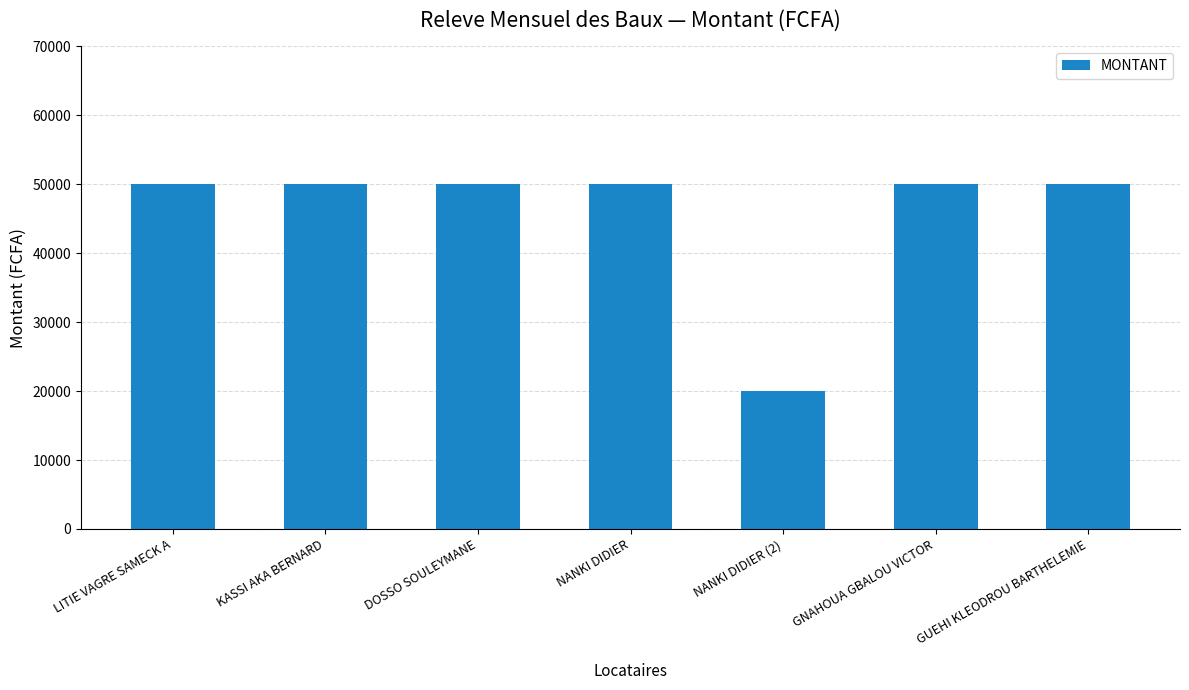

How many bars are there in total?

7